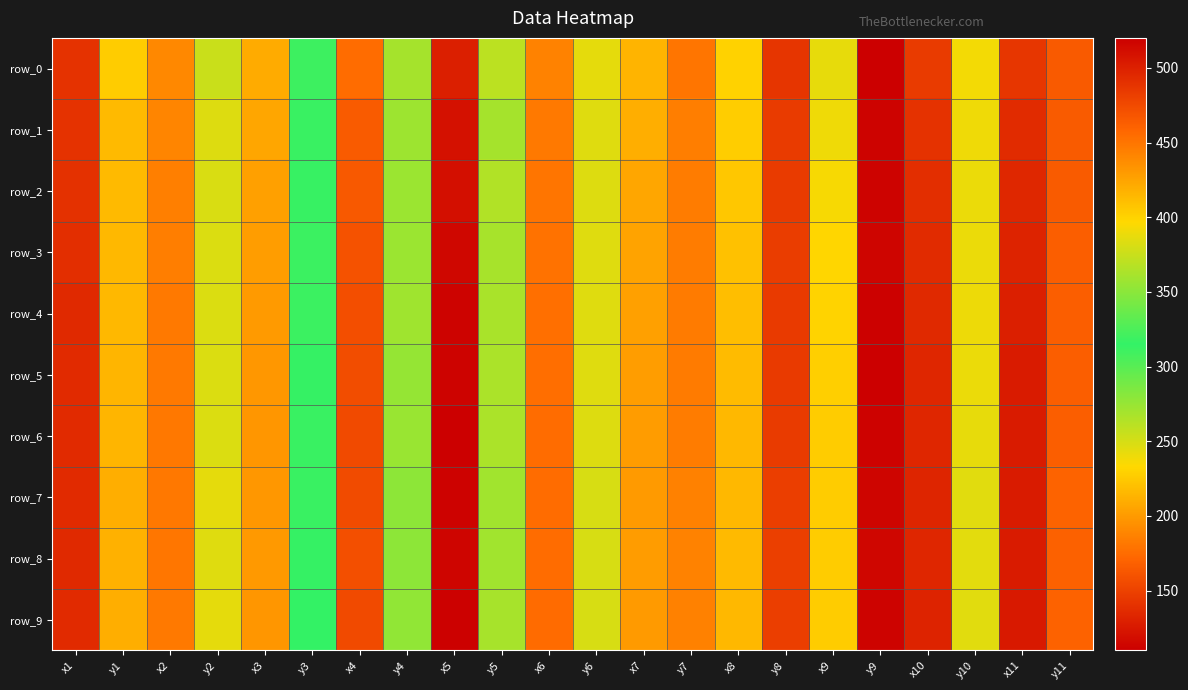

What is the lowest value of the row_2 series?

113.0